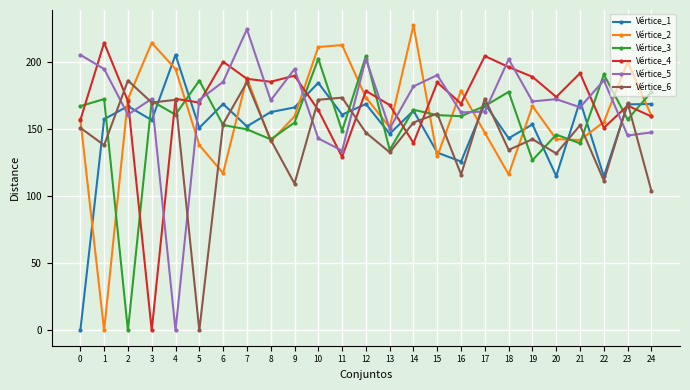

What is the total value across all series at 16?

910.5